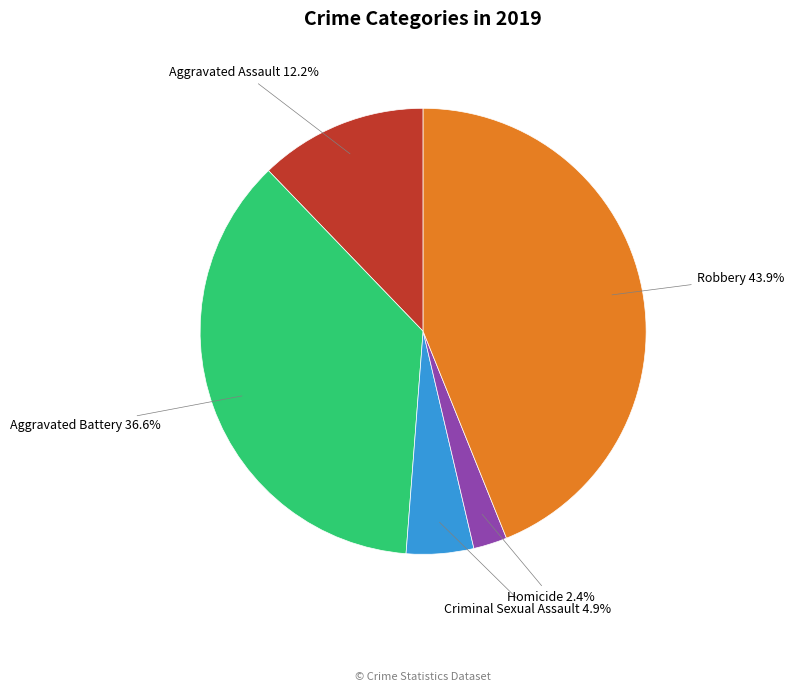

Which slice is the smallest?

Homicide